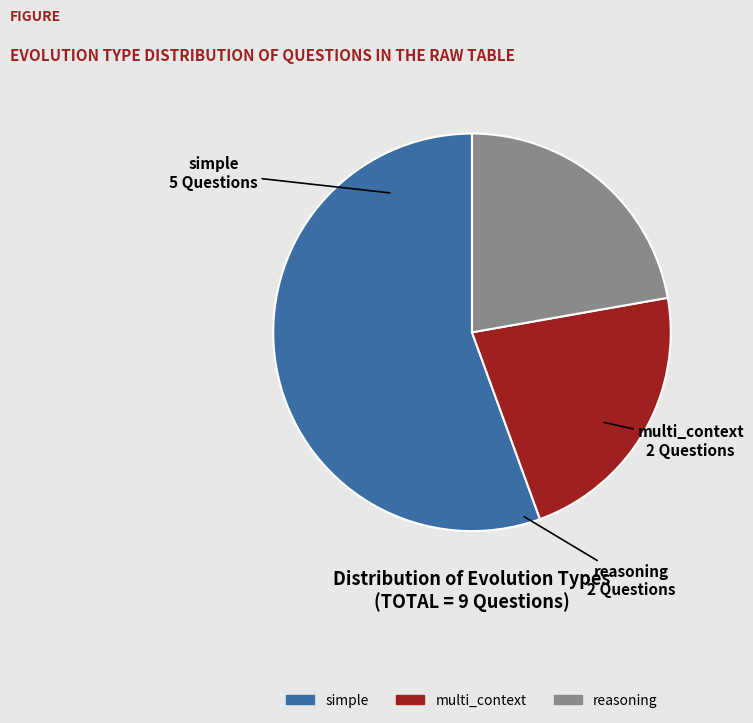

Does reasoning represent more than half of the total?

No